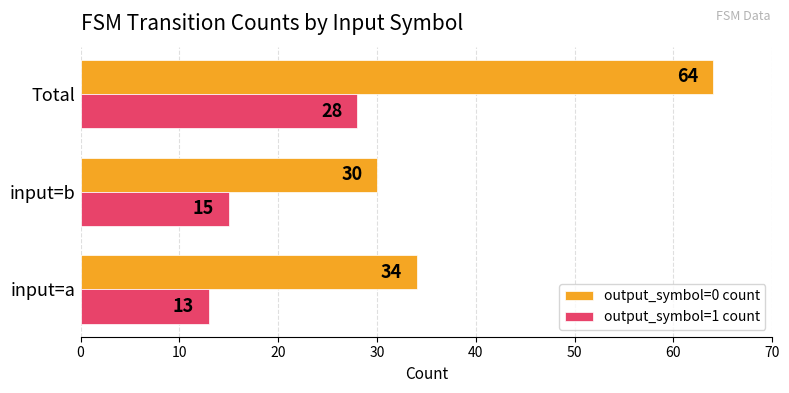

Rank the series at Total from highest to lowest value.

output_symbol=0 count, output_symbol=1 count